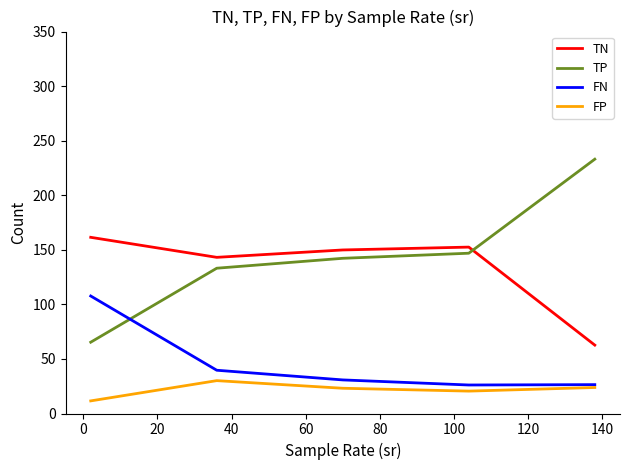

What is the maximum value shown in the chart?

233.1